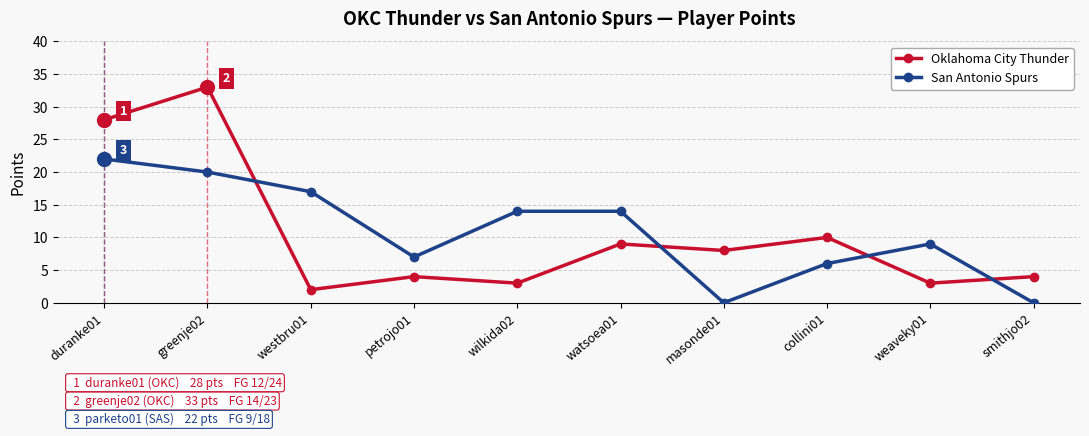

How many lines are shown in the chart?

2